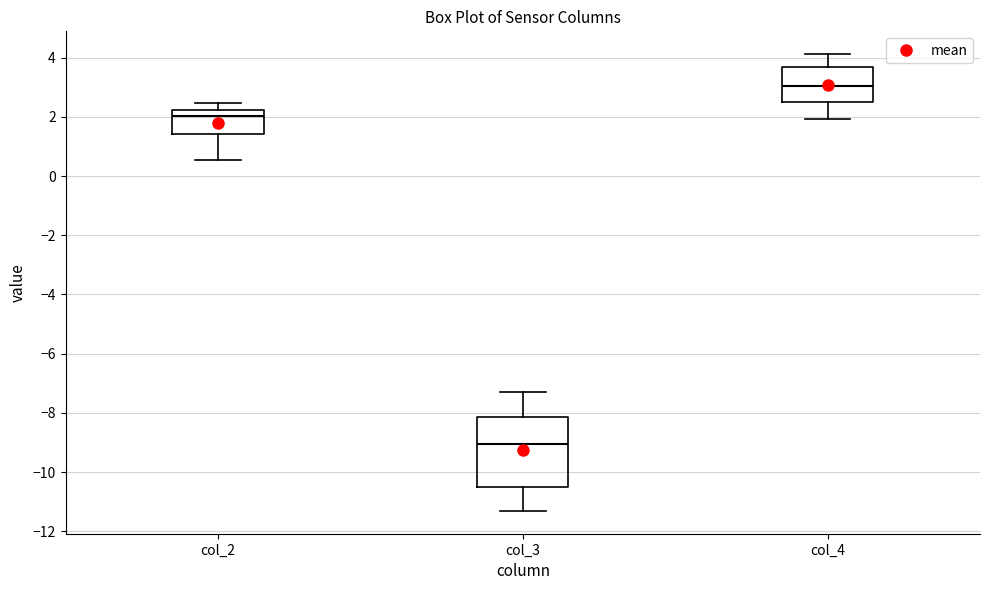

Which box is the tallest, from its lower edge to its upper edge?

col_3